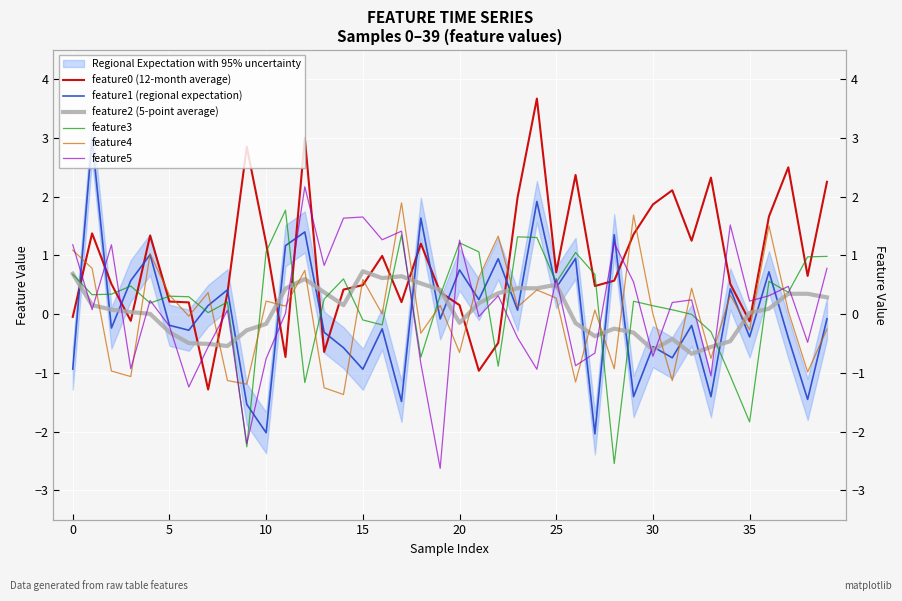

How many lines are shown in the chart?

6